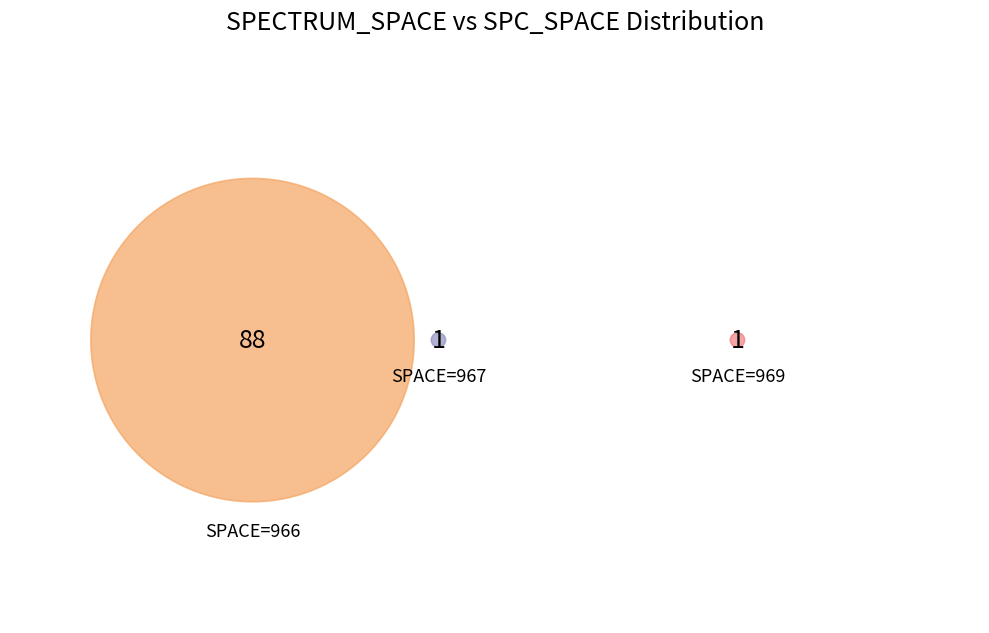

How many segments does this pie chart have?

3